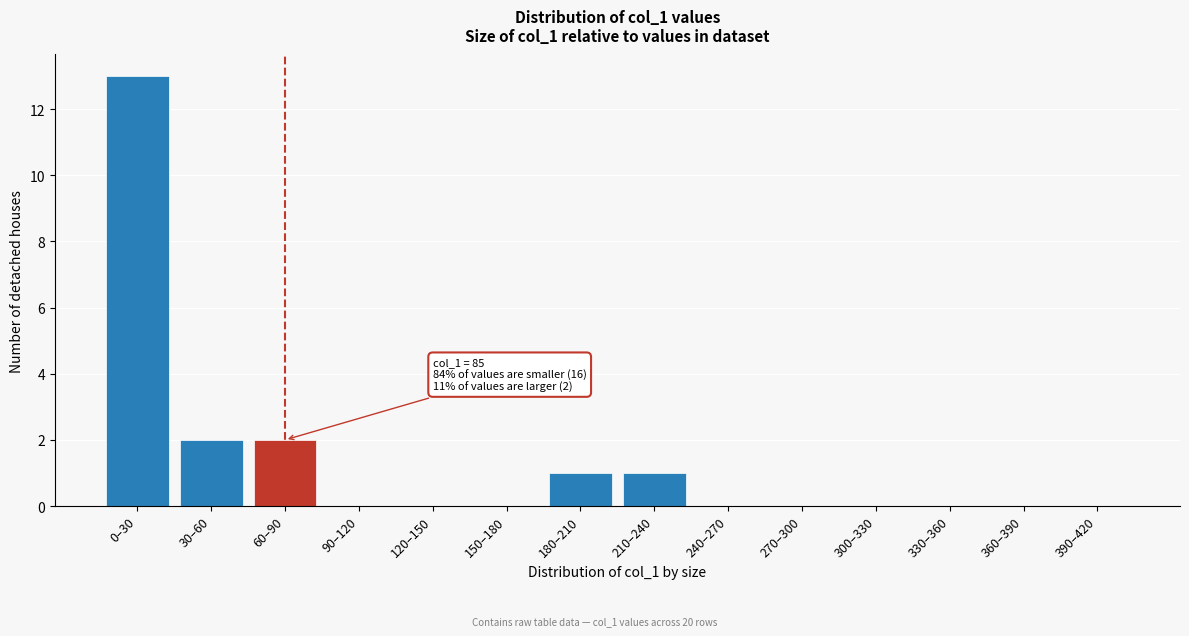

Reading left to right, transcribe all the data shown in this chart.

0–30=13	30–60=2	60–90=2	90–120=0	120–150=0	150–180=0	180–210=1	210–240=1	240–270=0	270–300=0	300–330=0	330–360=0	360–390=0	390–420=0